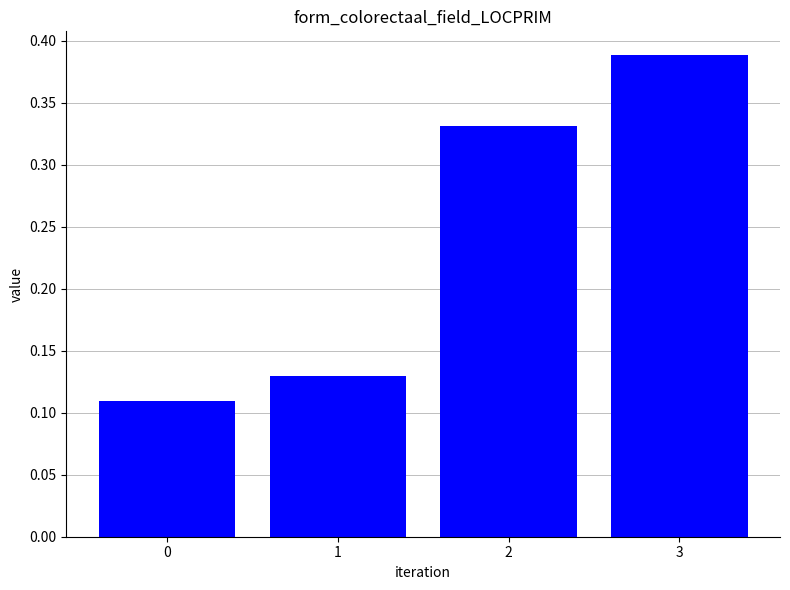

What is the sum of all values?

1.0